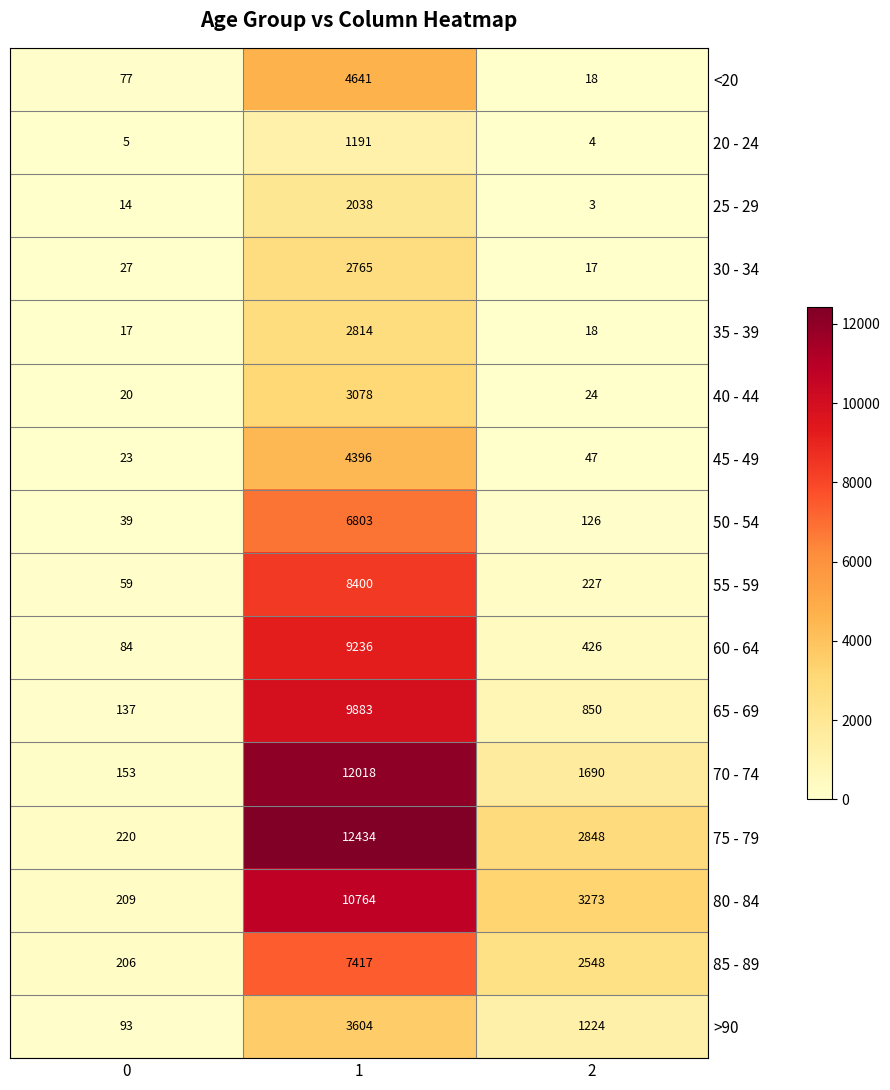

What is the total value across all series at 2?

13343